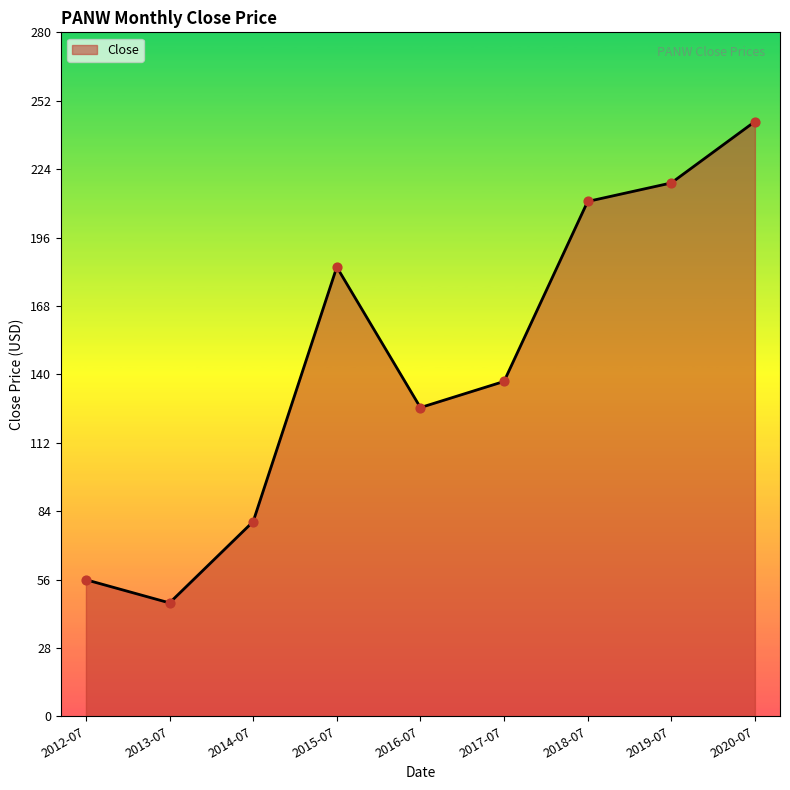

What is the change in value from 2013-07 to 2014-07?

+33.4